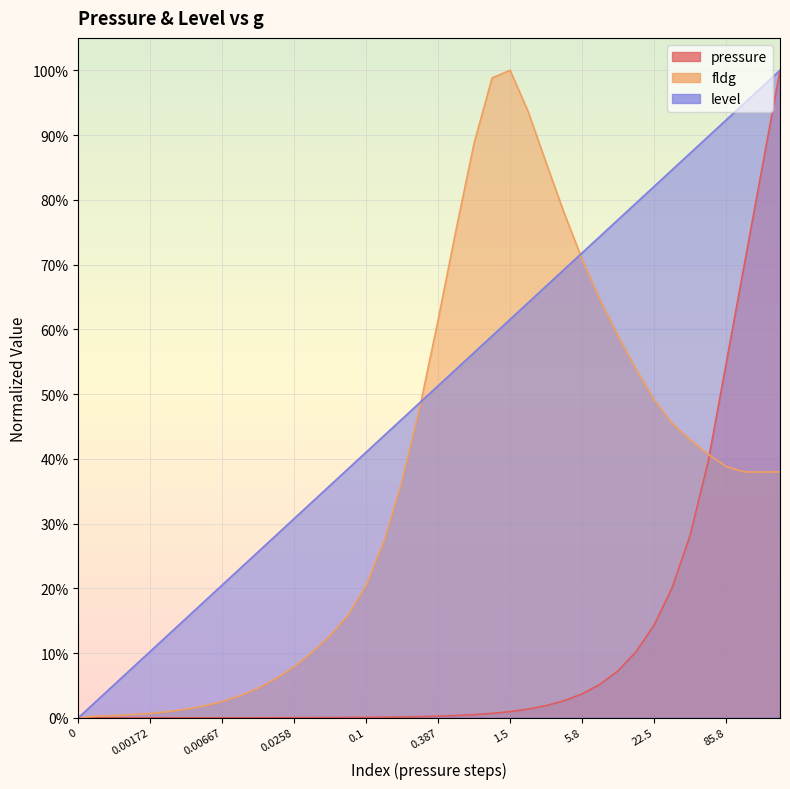

What is the total value across all series at 0.0362323?

0.4